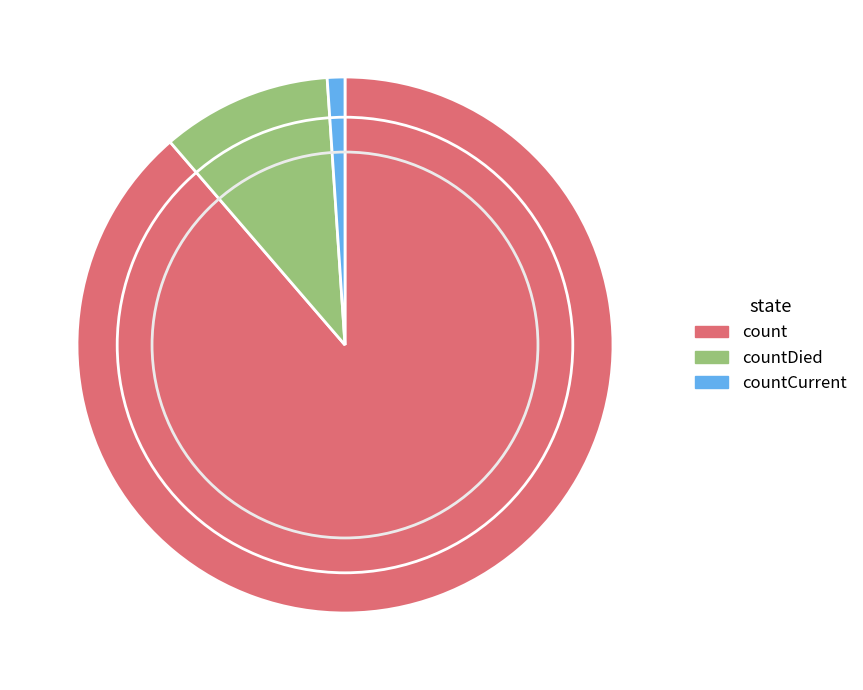

Is count the majority of the pie?

Yes